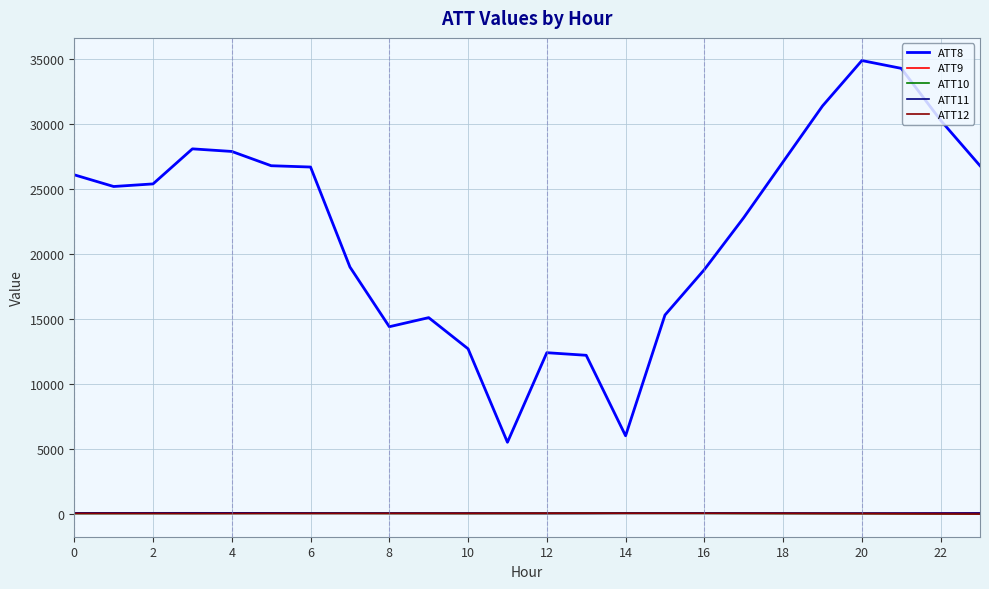

Which series has the widest spread of values?

ATT8